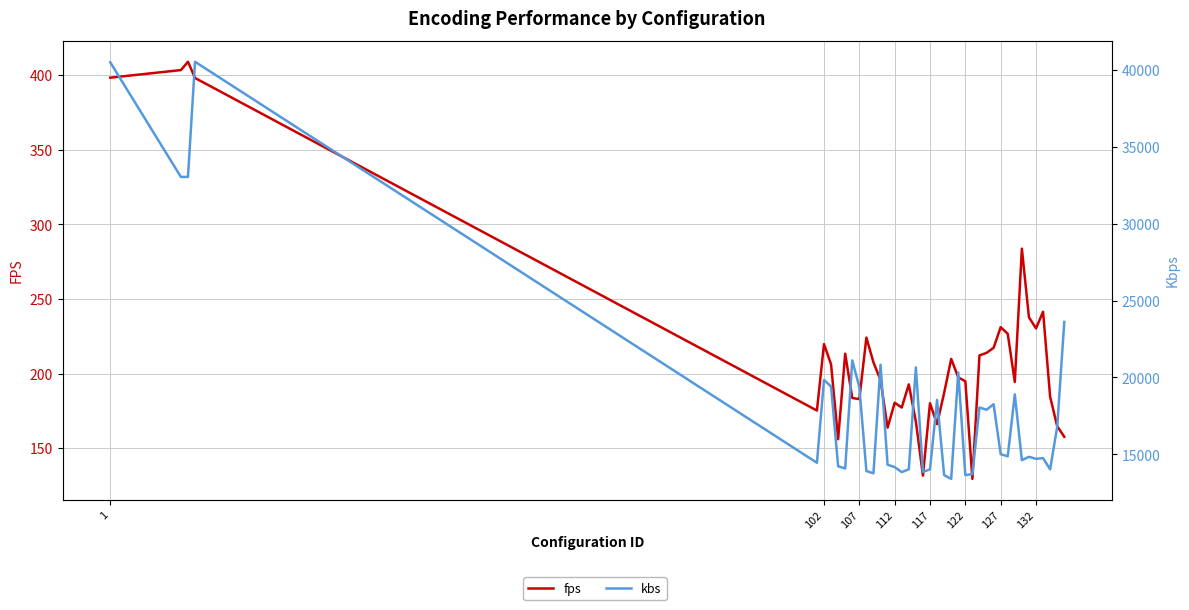

Is the value of fps at 11 greater than the value of kbs at 117?

No